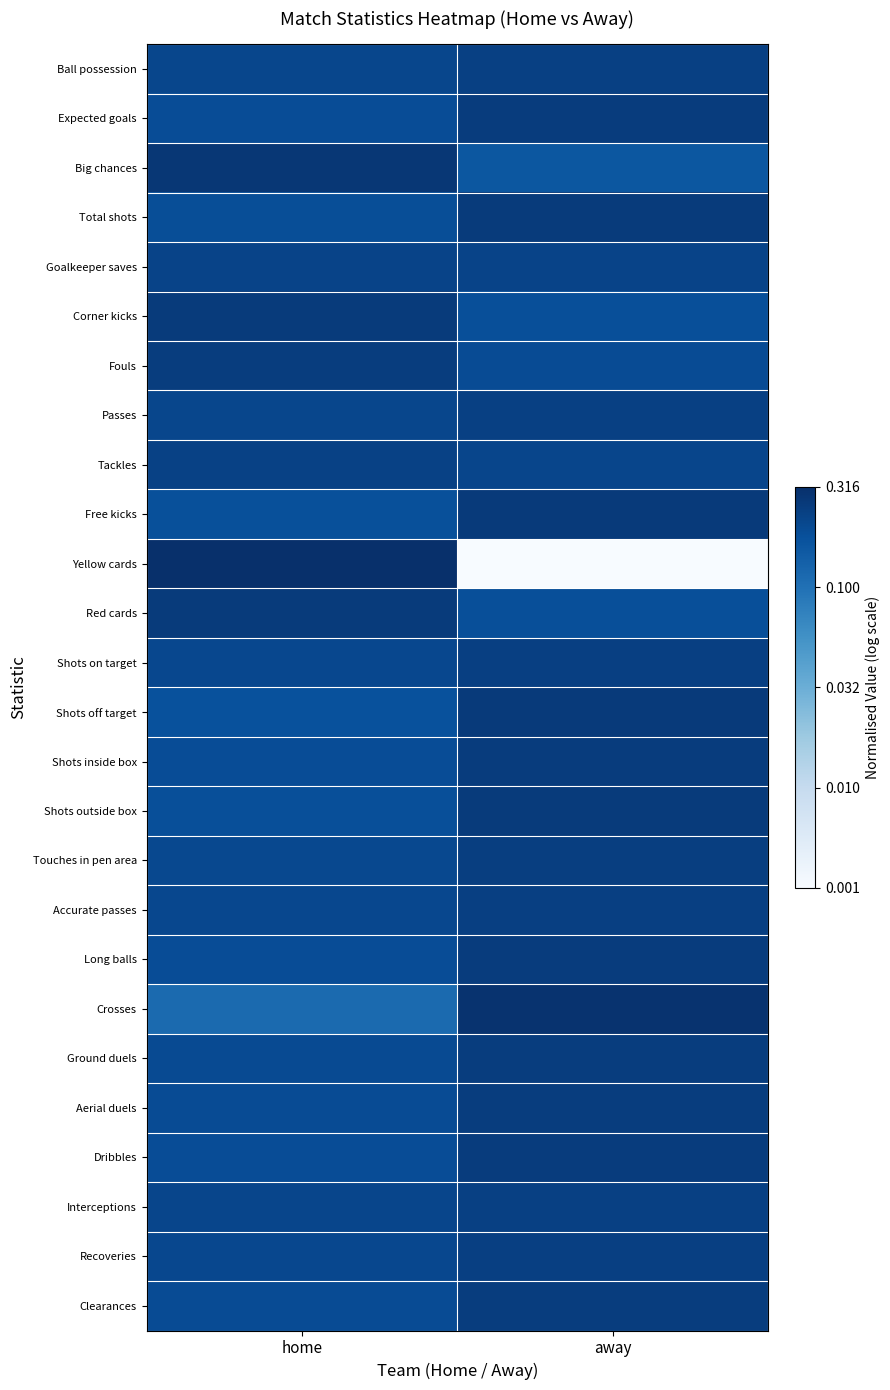

Rank the series by their maximum value, from lowest to highest.

Goalkeeper saves, Tackles, Interceptions, Passes, Ball possession, Accurate passes, Recoveries, Shots on target, Touches in pen area, Ground duels, Aerial duels, Fouls, Clearances, Expected goals, Dribbles, Shots inside box, Long balls, Total shots, Corner kicks, Red cards, Shots outside box, Free kicks, Shots off target, Big chances, Crosses, Yellow cards